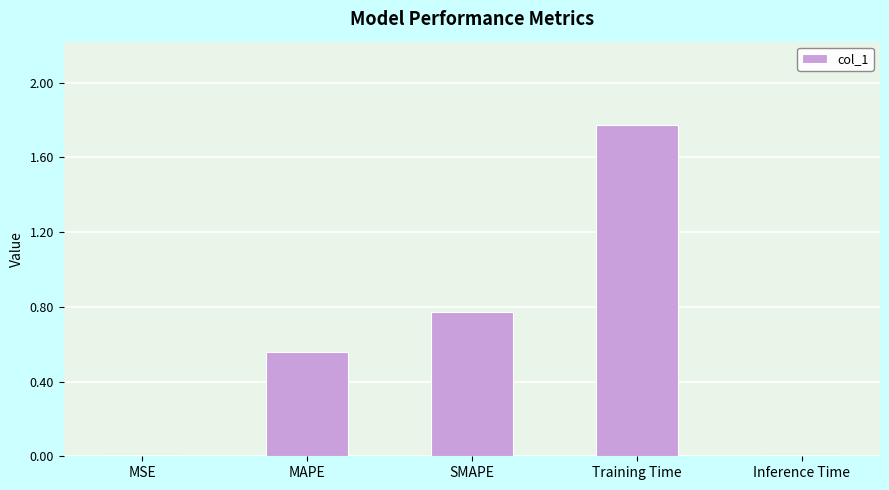

Which has a higher value, Inference Time or SMAPE?

SMAPE